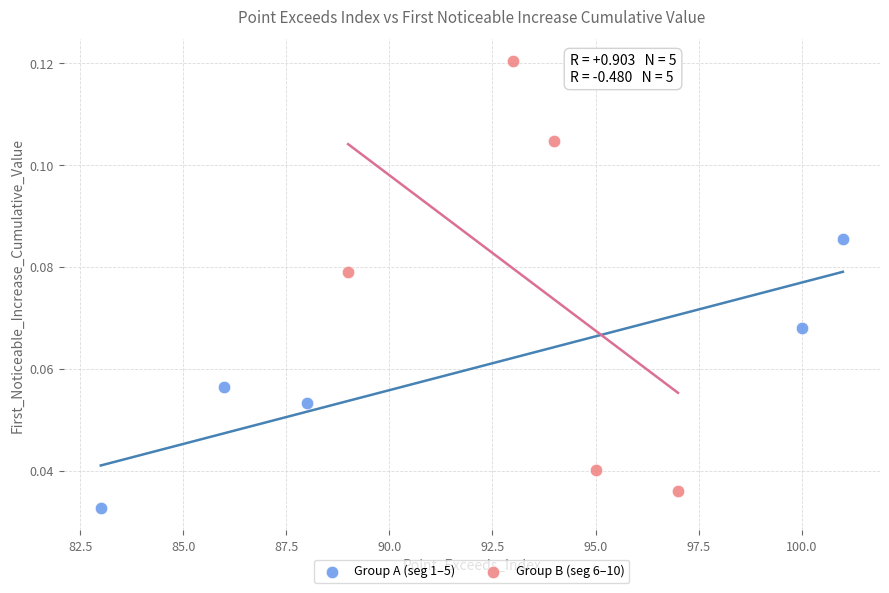

Which series reaches the maximum Y coordinate?

Group B (seg 6–10)